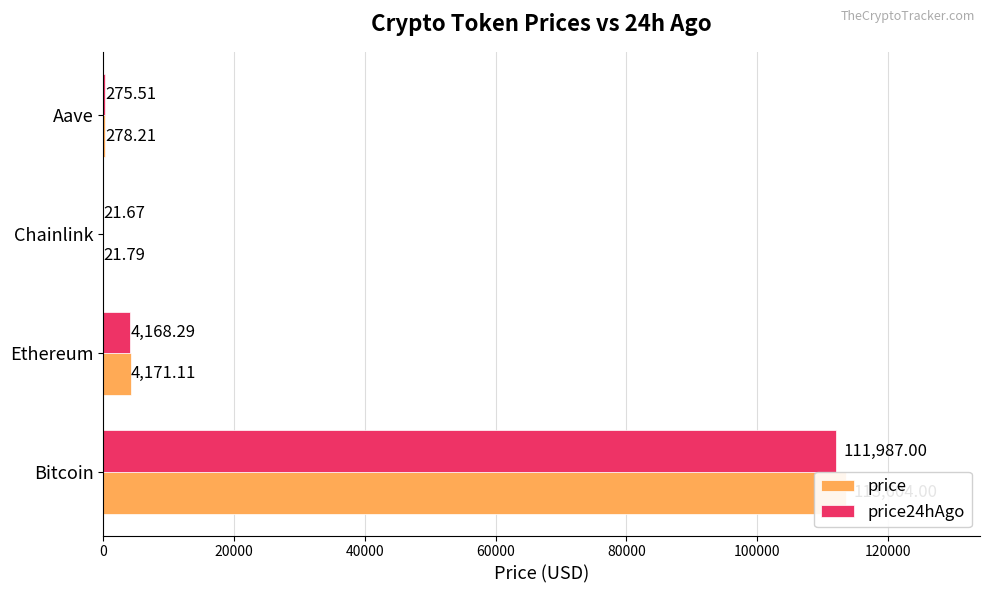

Are the bars grouped side by side (vs. stacked)?

Yes